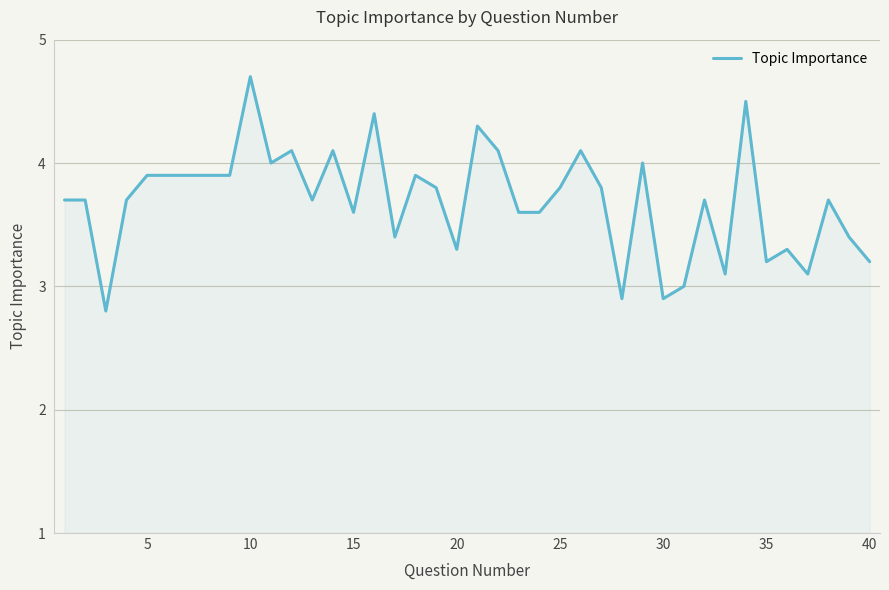

What is the minimum value shown in the chart?

2.8